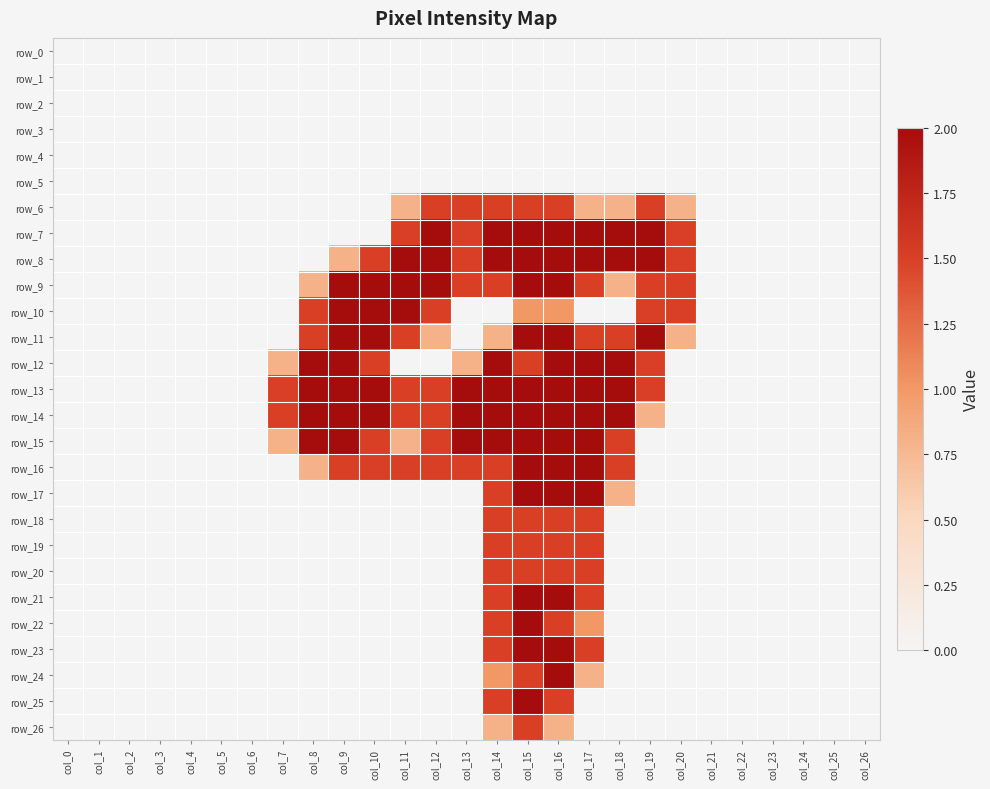

What is the sum of the row_8 values at col_6 and col_16?

2.0